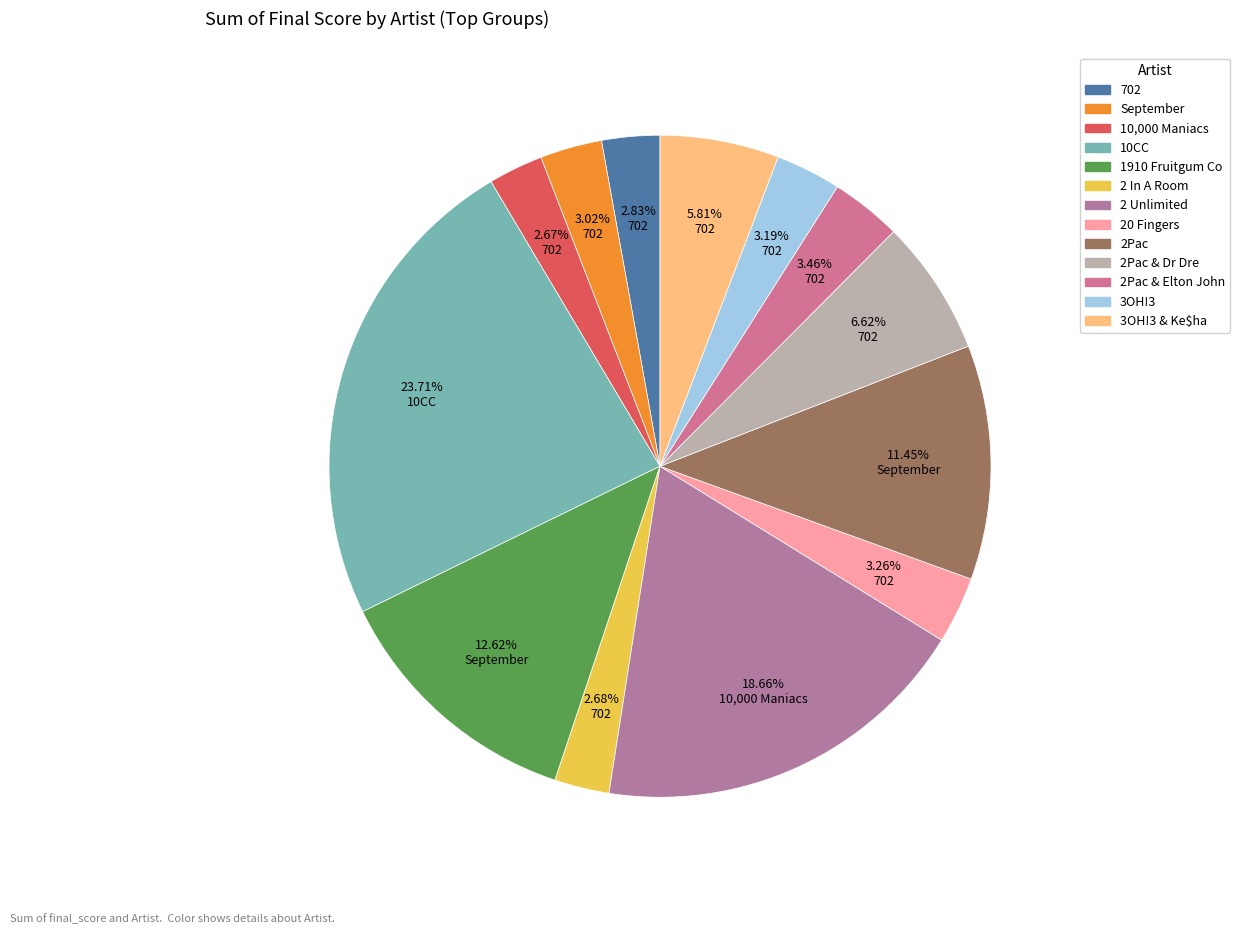

Which slice is the smallest?

10,000 Maniacs